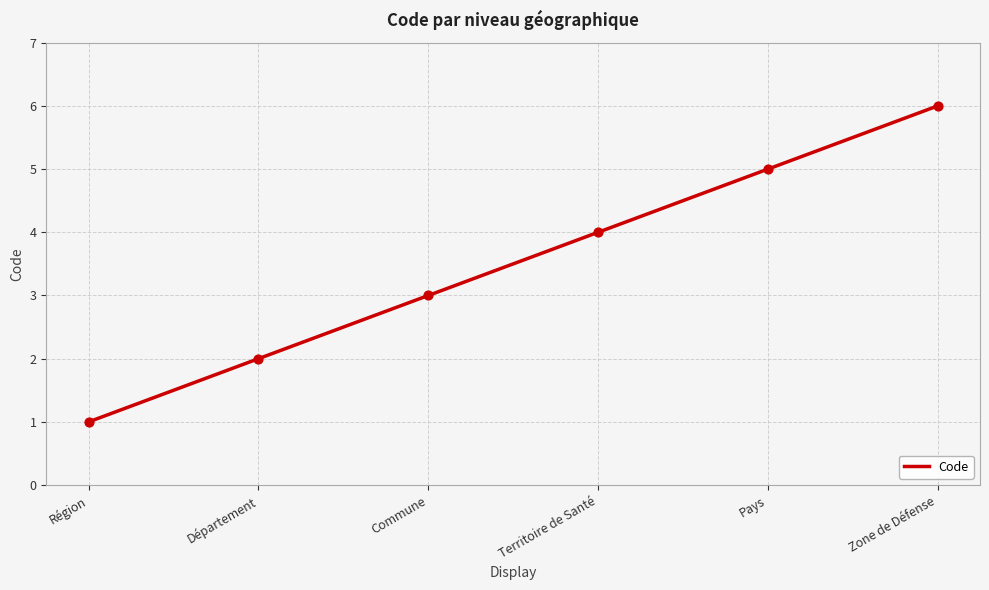

What is the change in value from Région to Département?

+1